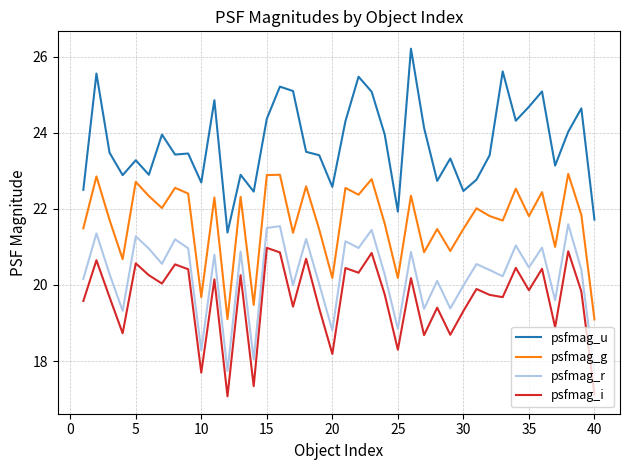

What is the difference between the second highest and second lowest values in the psfmag_i series?

3.8